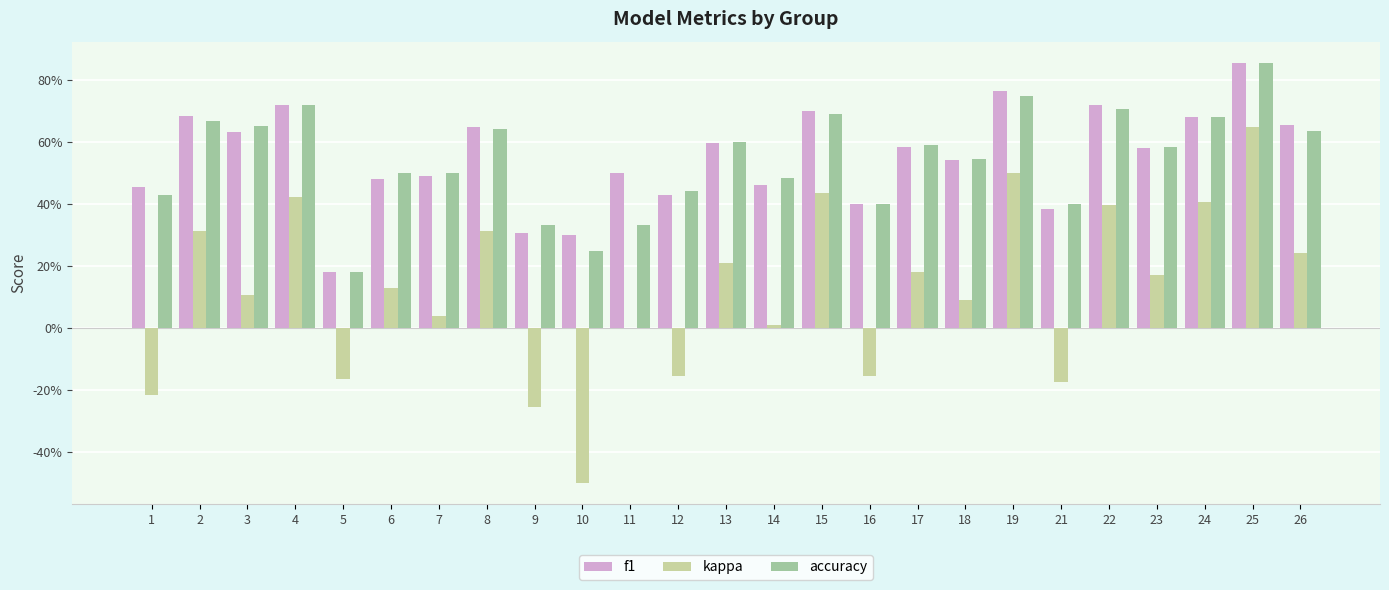

Are the bars horizontal?

No